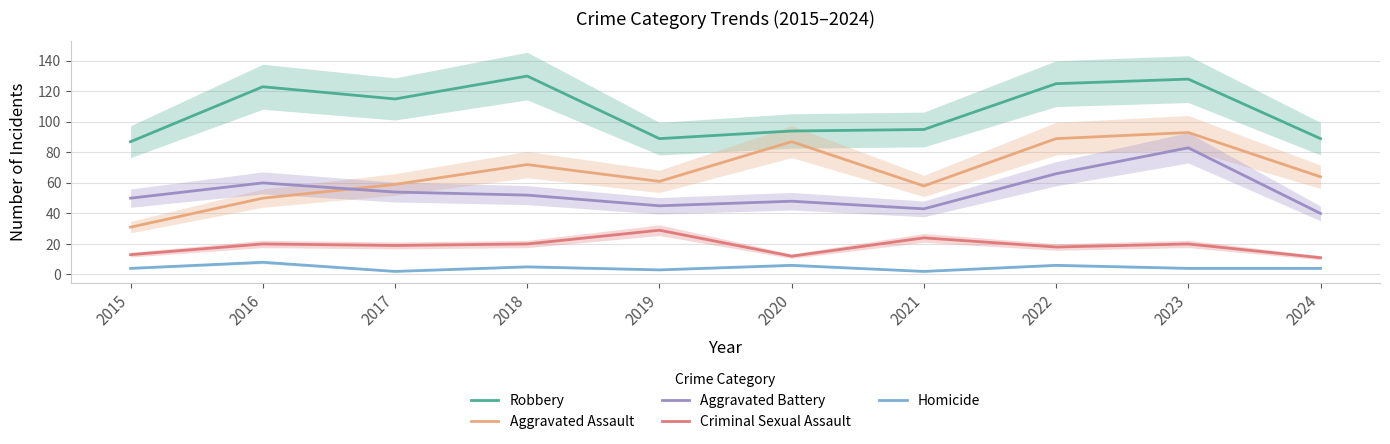

Read the Aggravated Assault value at 2015, to the nearest 5.

30